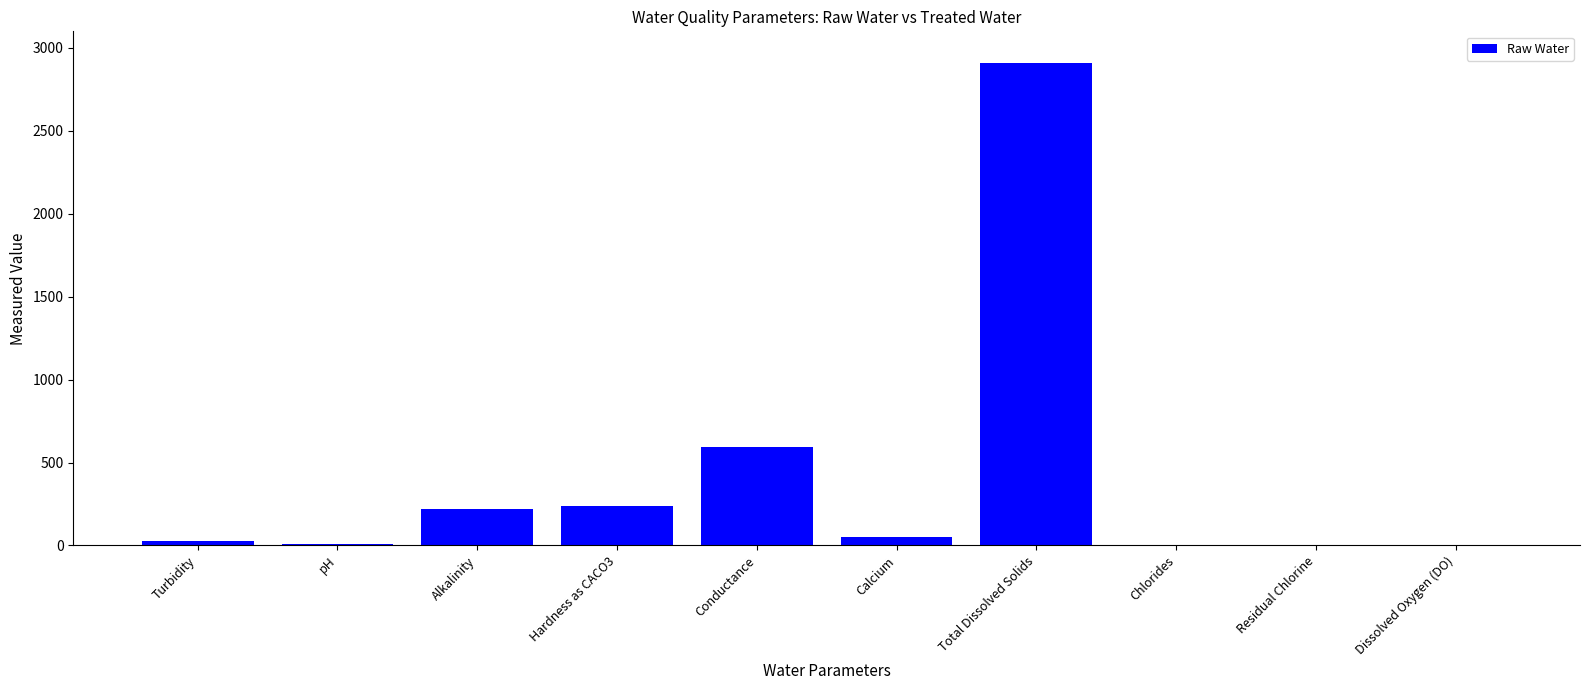

At which category does the chart reach its peak across all series?

Total Dissolved Solids